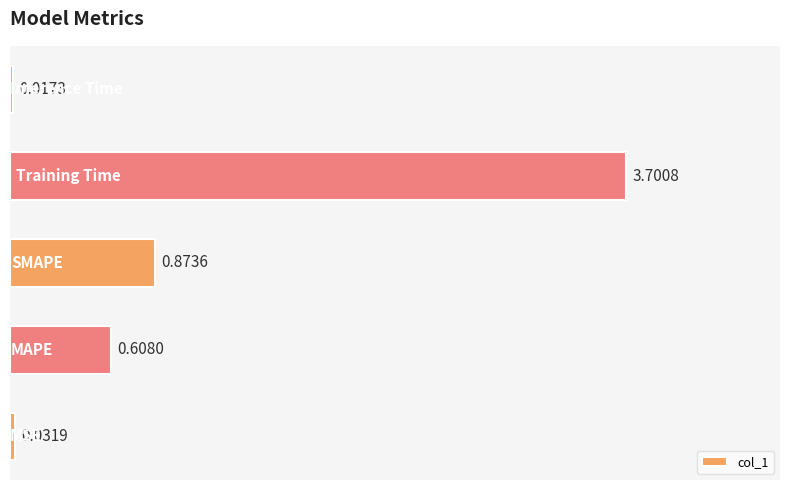

What is the average value?

1.0